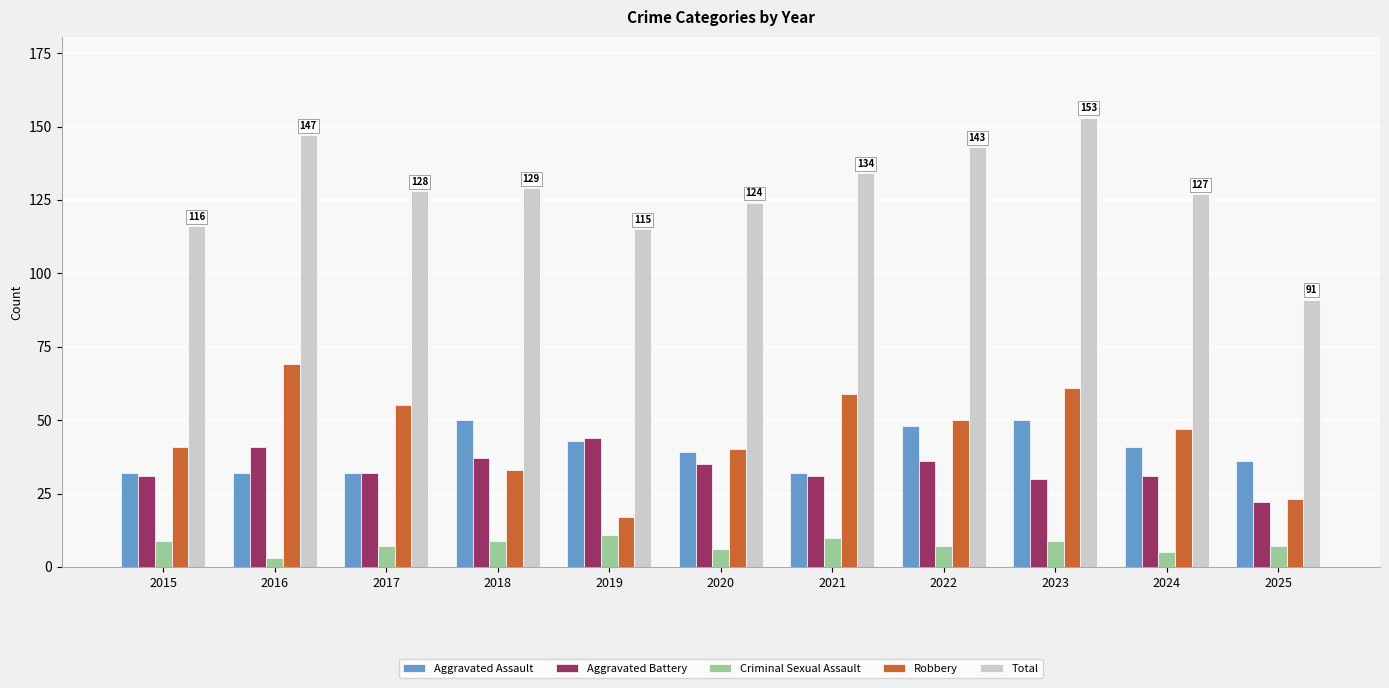

What are all the series names shown in the legend?

Aggravated Assault, Aggravated Battery, Criminal Sexual Assault, Robbery, Total